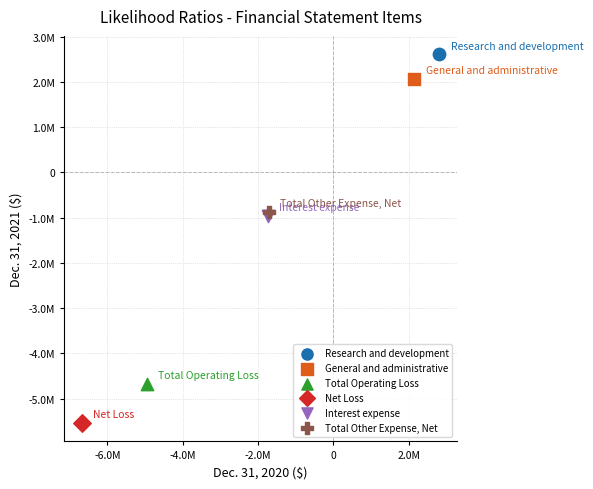

Which series reaches the maximum Y coordinate?

Research and development